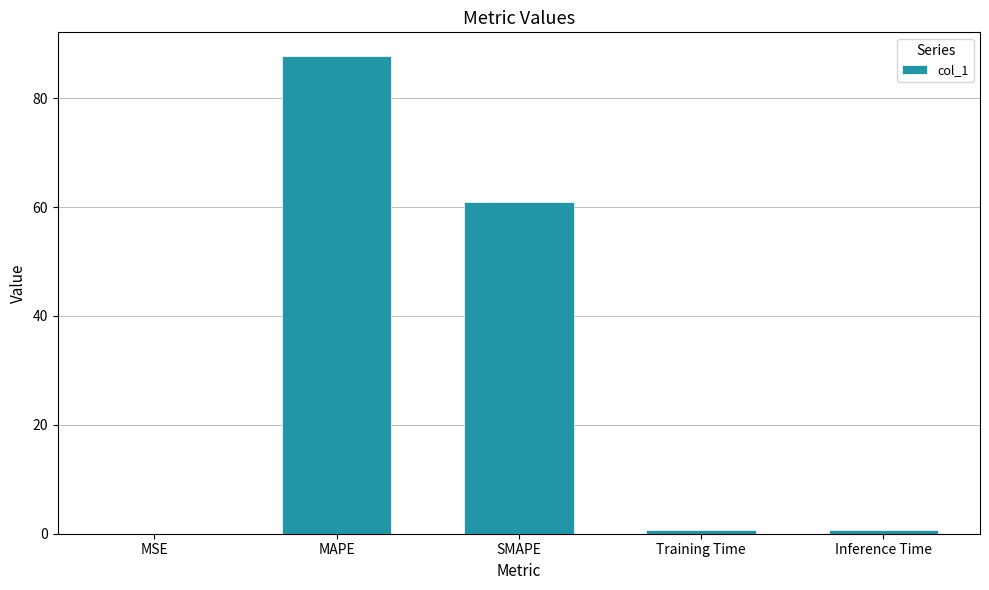

Which label corresponds to the largest value in the chart?

MAPE